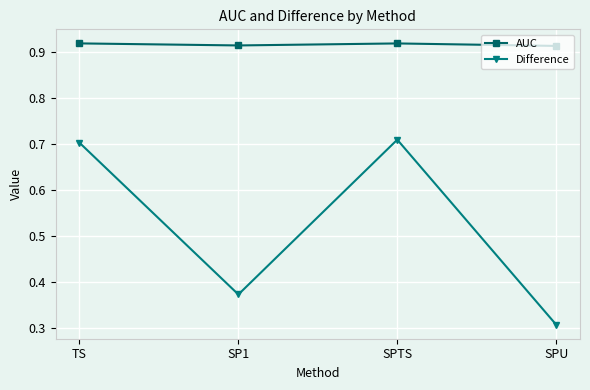

Rank the series by their average value, from highest to lowest.

AUC, Difference